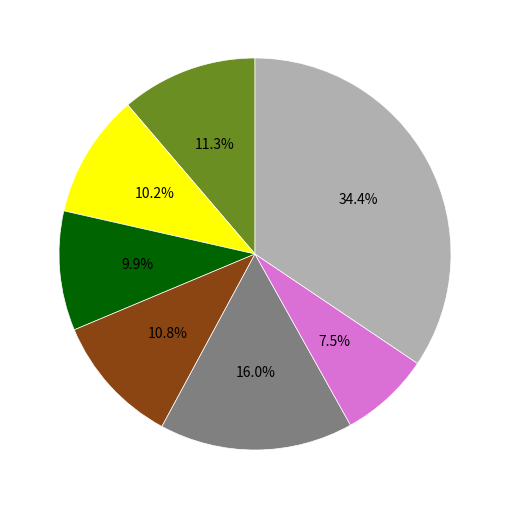

Is there any slice that represents more than half of the pie?

No